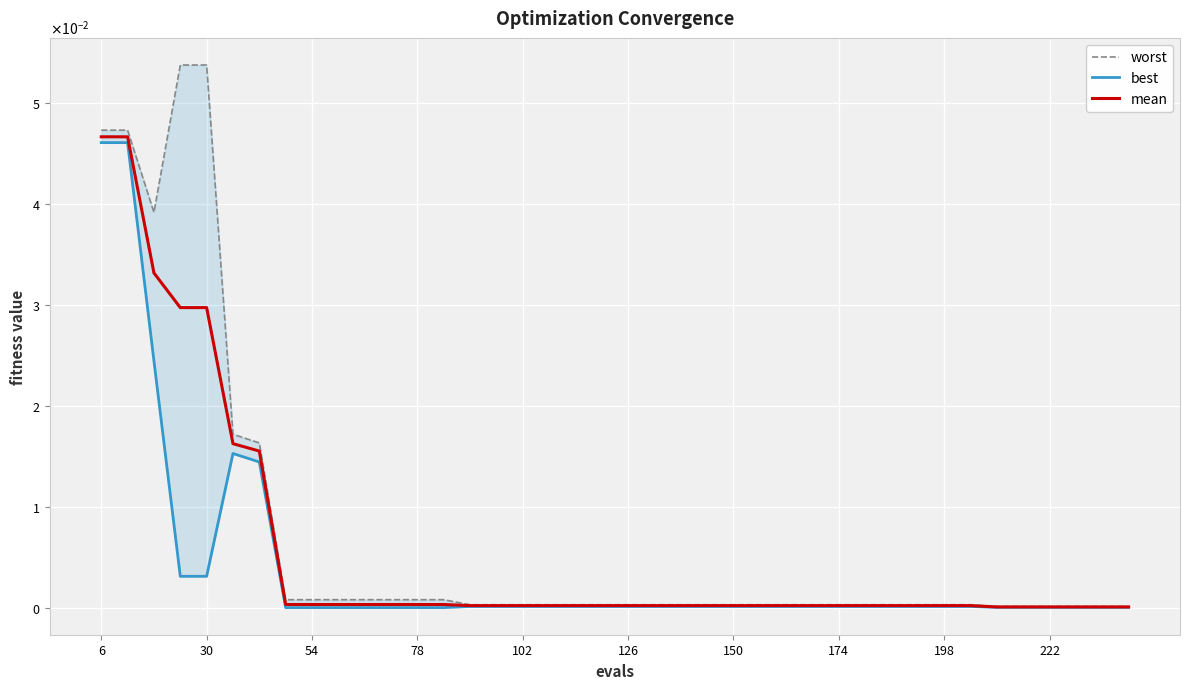

True or false: mean has more than 2 interior local peaks.

False